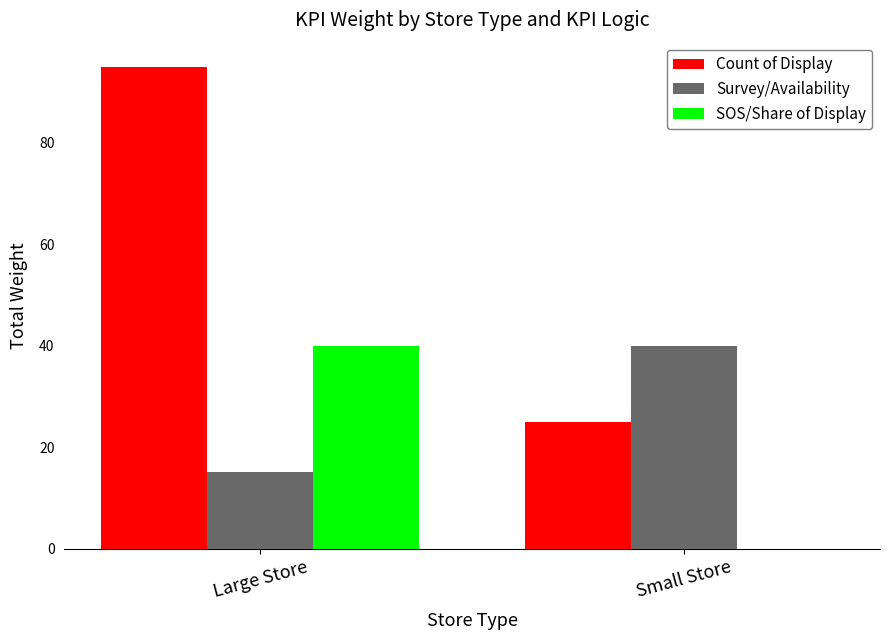

How many categories are shown in the chart?

2